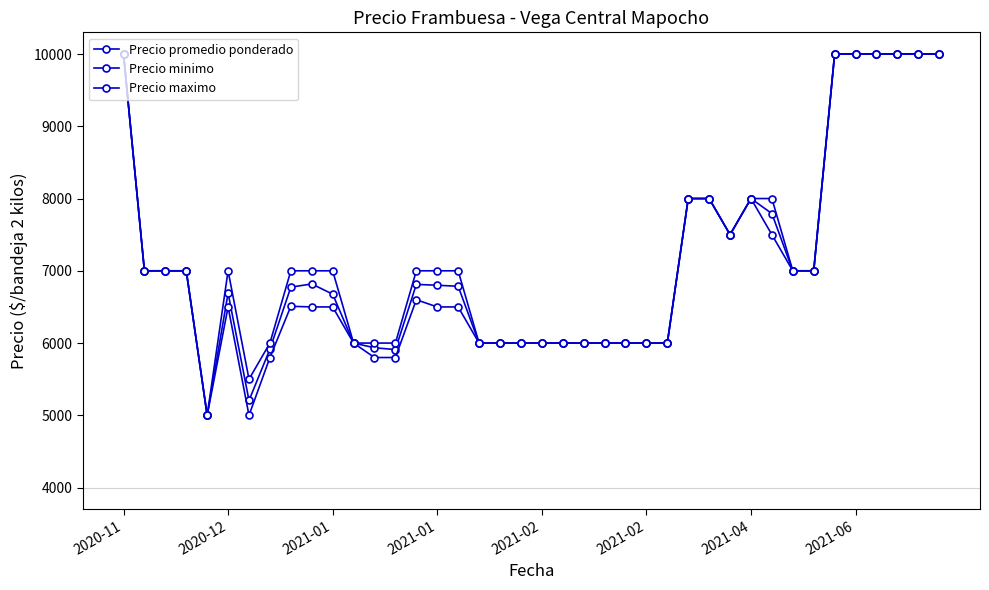

How many lines are shown in the chart?

3